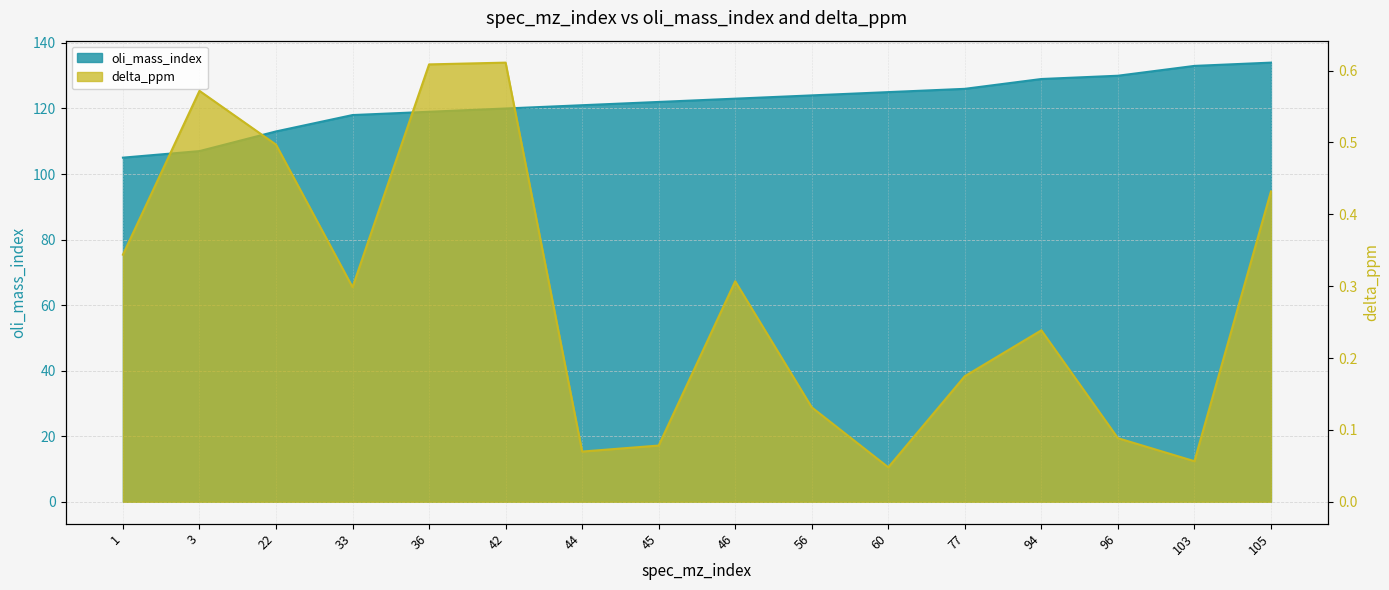

True or false: oli_mass_index has more than 1 points higher than both neighbors.

False